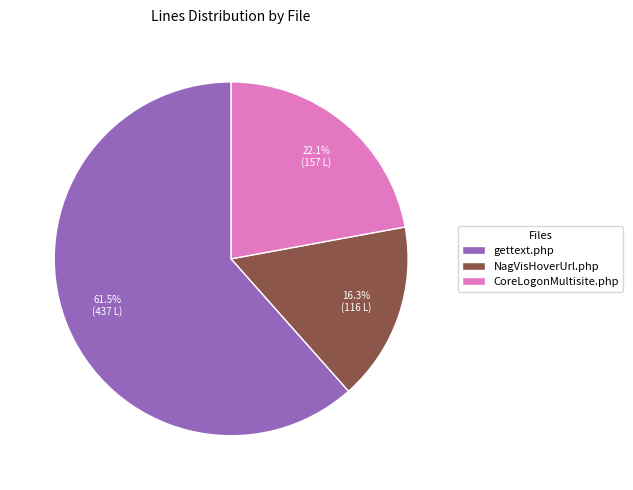

Approximately how many times larger is the value at CoreLogonMultisite.php compared to gettext.php?

0.4